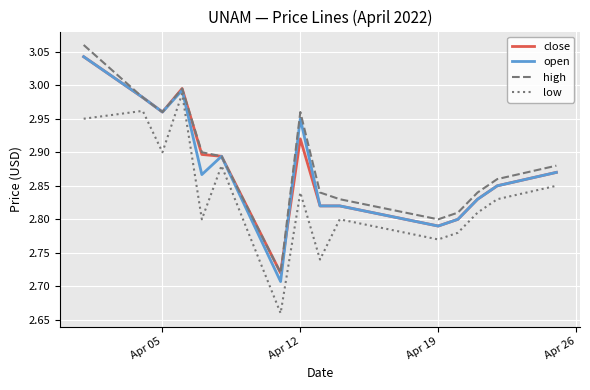

Does the chart have visible grid lines?

Yes